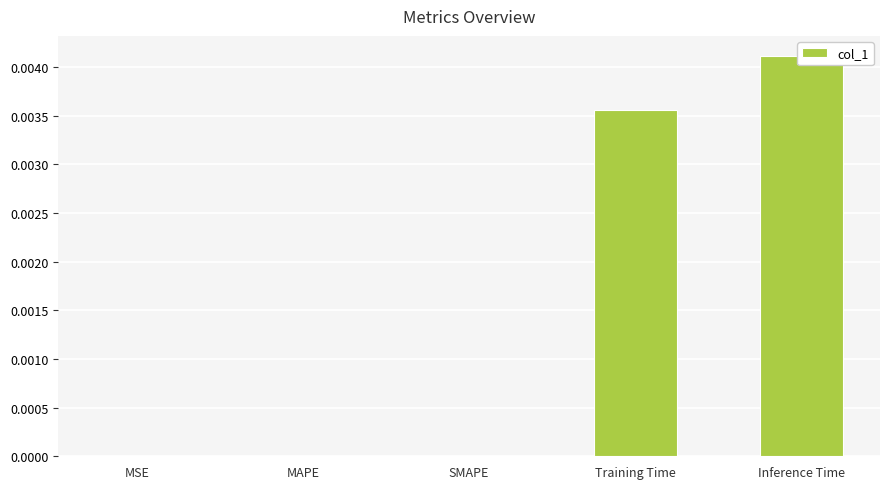

How many bars are there in total?

5